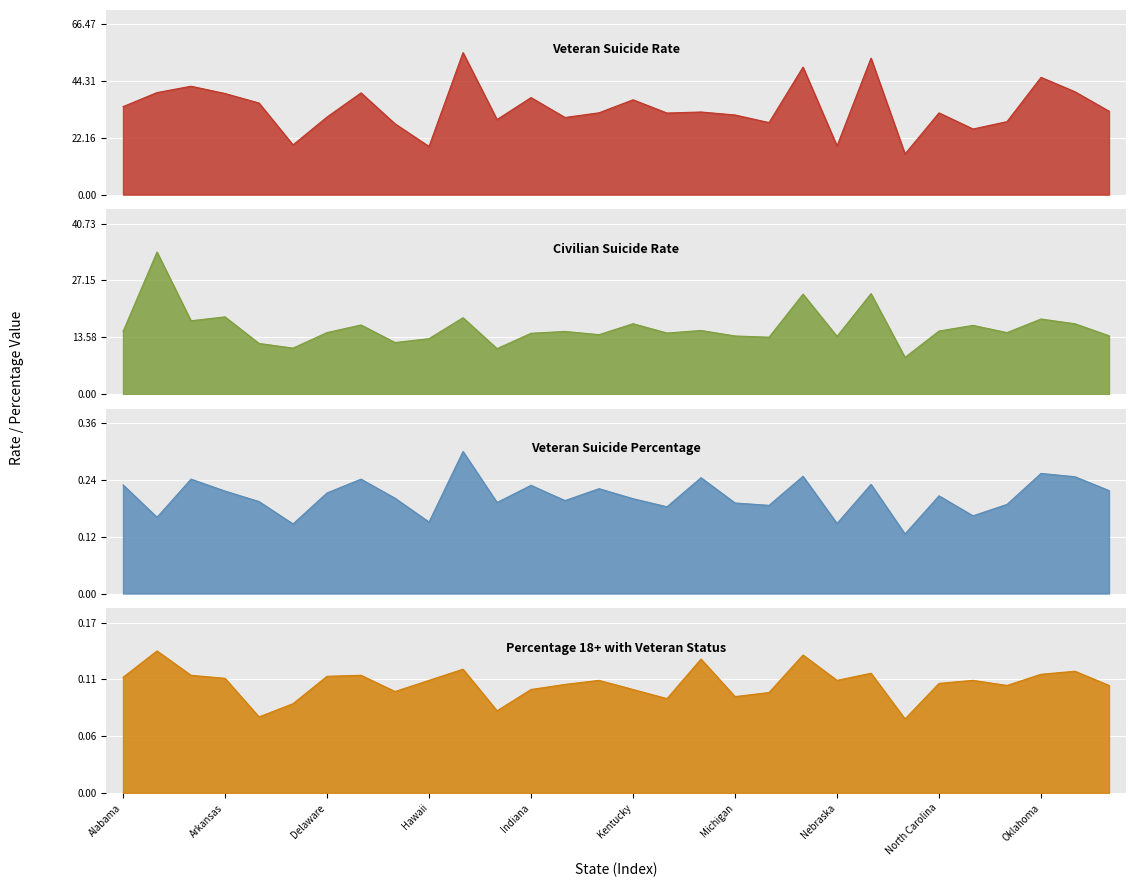

At which label does Veteran Suicide Rate reach its peak?

Idaho